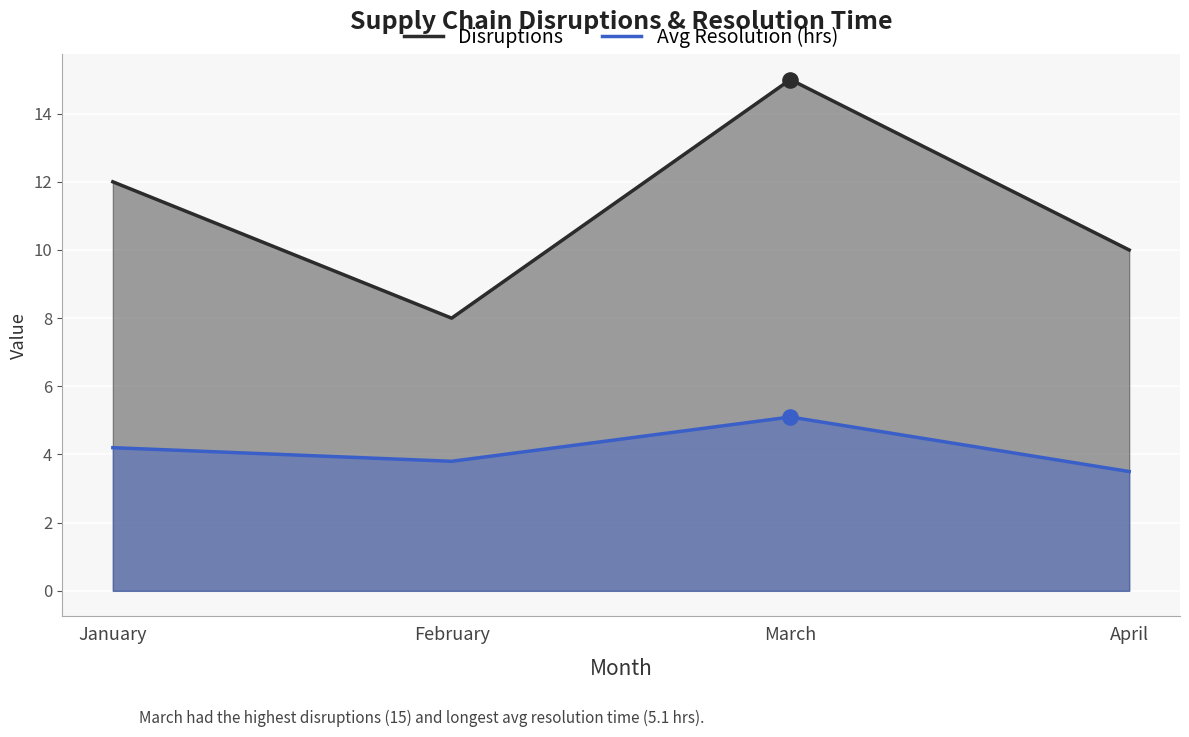

Which series contains the highest Y value?

Disruptions